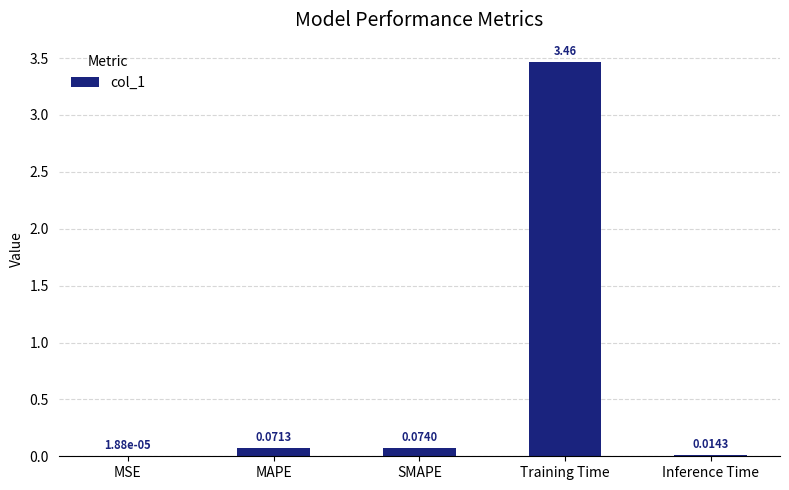

Which has a higher value, SMAPE or Training Time?

Training Time